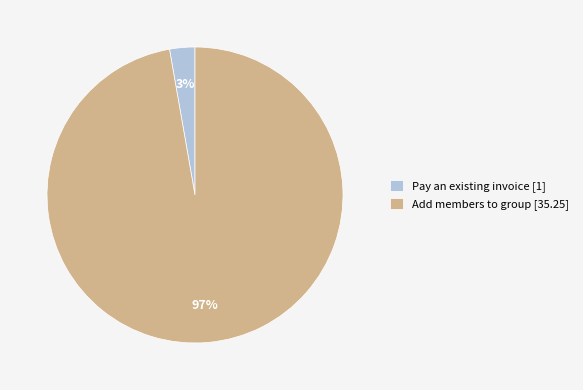

What is the majority slice?

Add members to group [35.25]